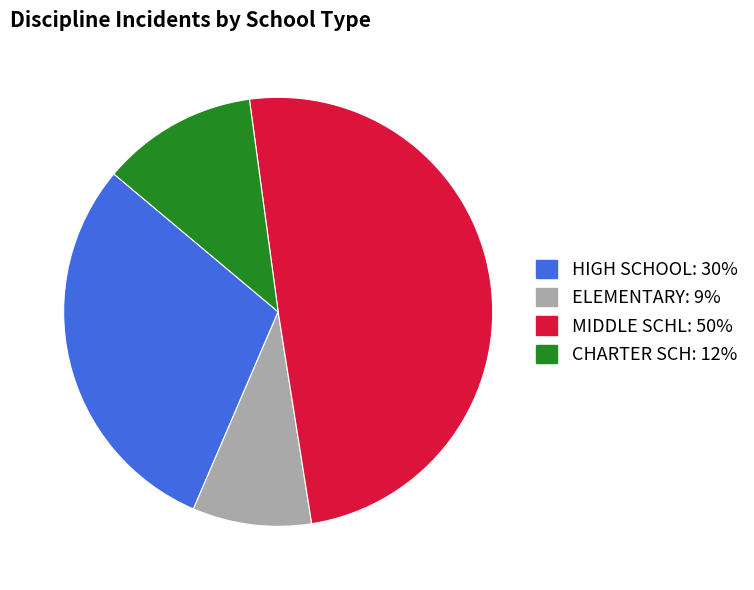

Count the number of slices in the pie.

4